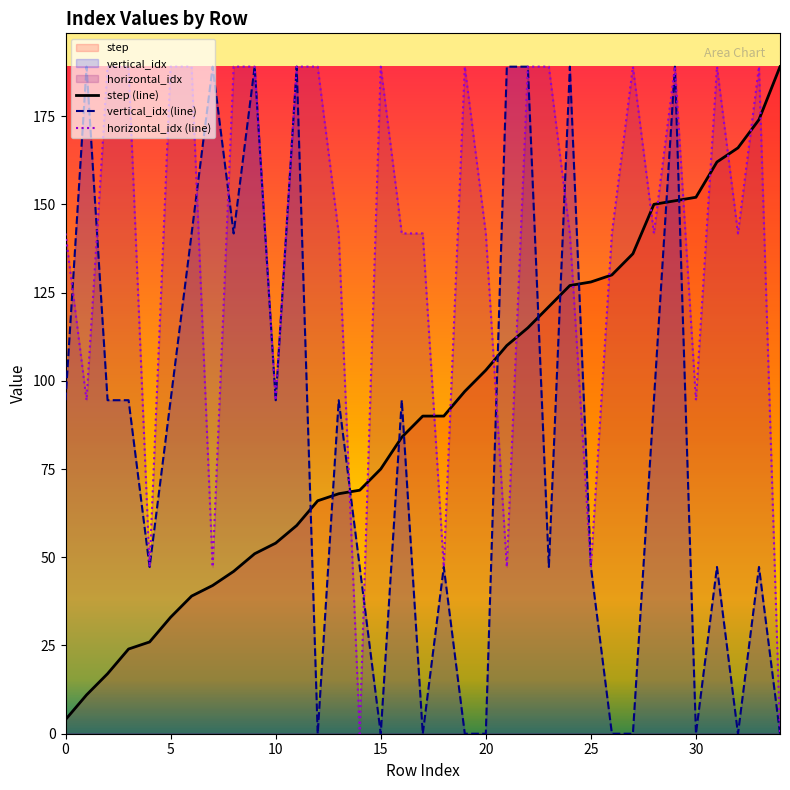

What is the difference between the maximum and minimum values in the step series?

185.0